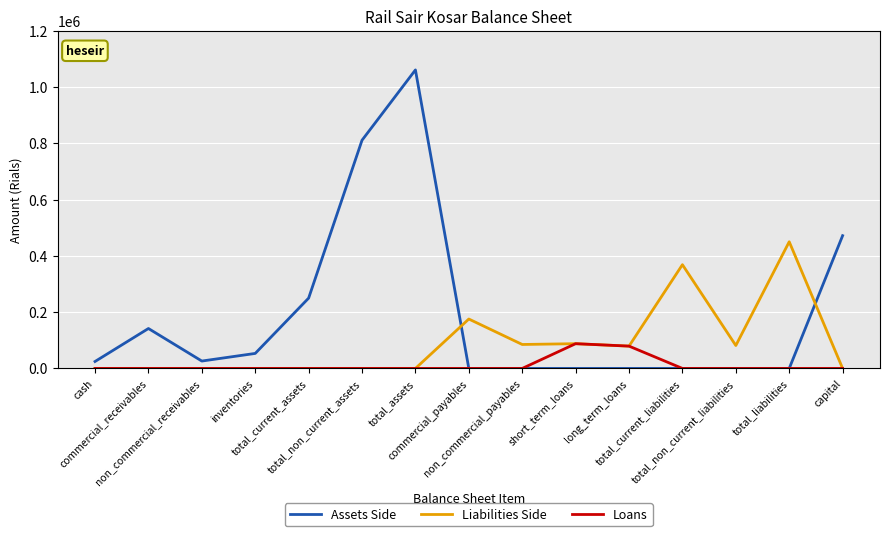

The value of Assets Side at commercial_receivables is 187109. True or false?

False